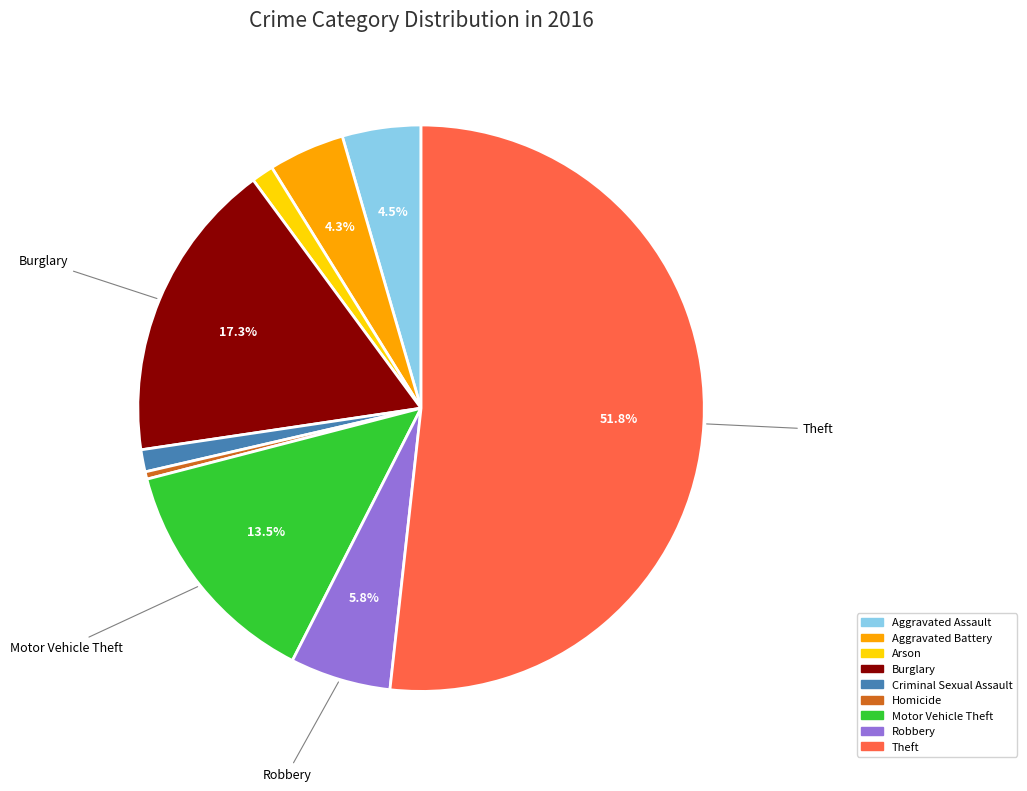

How many segments does this pie chart have?

9